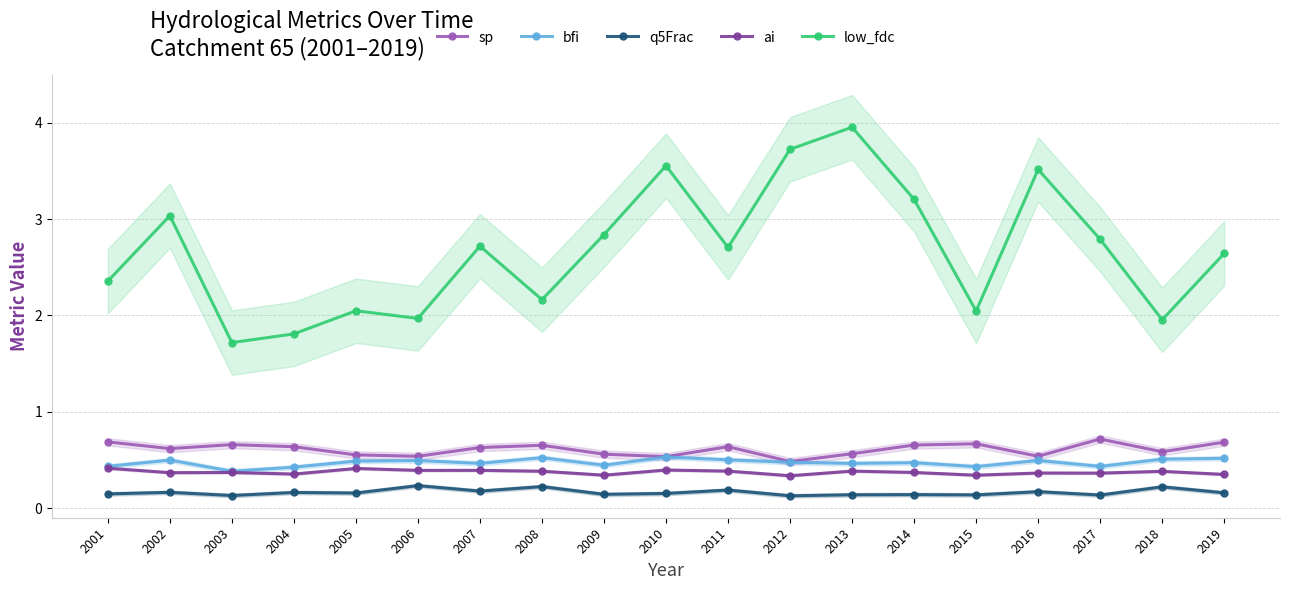

What are all the series names shown in the legend?

sp, bfi, q5Frac, ai, low_fdc